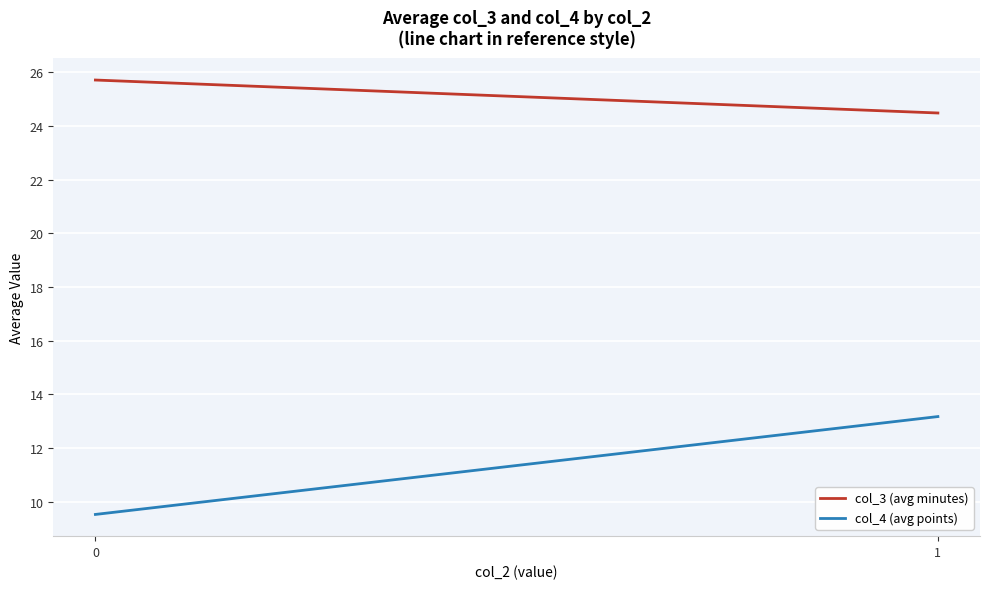

At how many categories does at least one series exceed 10?

2